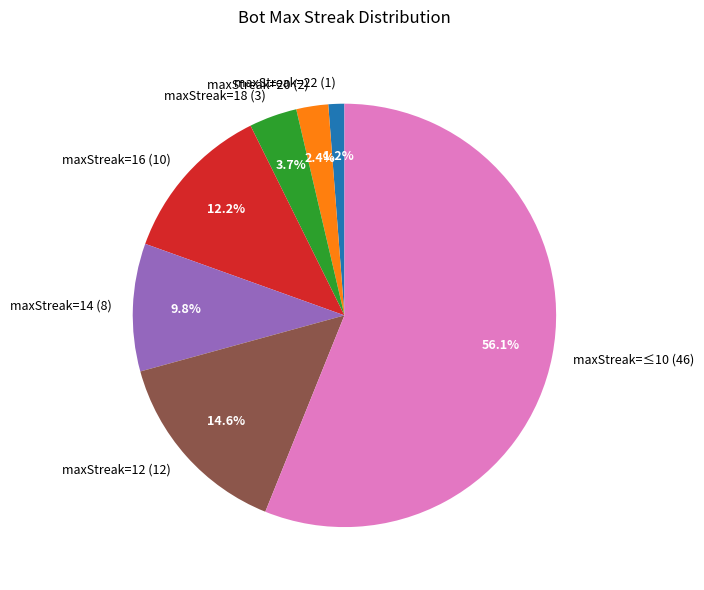

Count the number of slices in the pie.

7